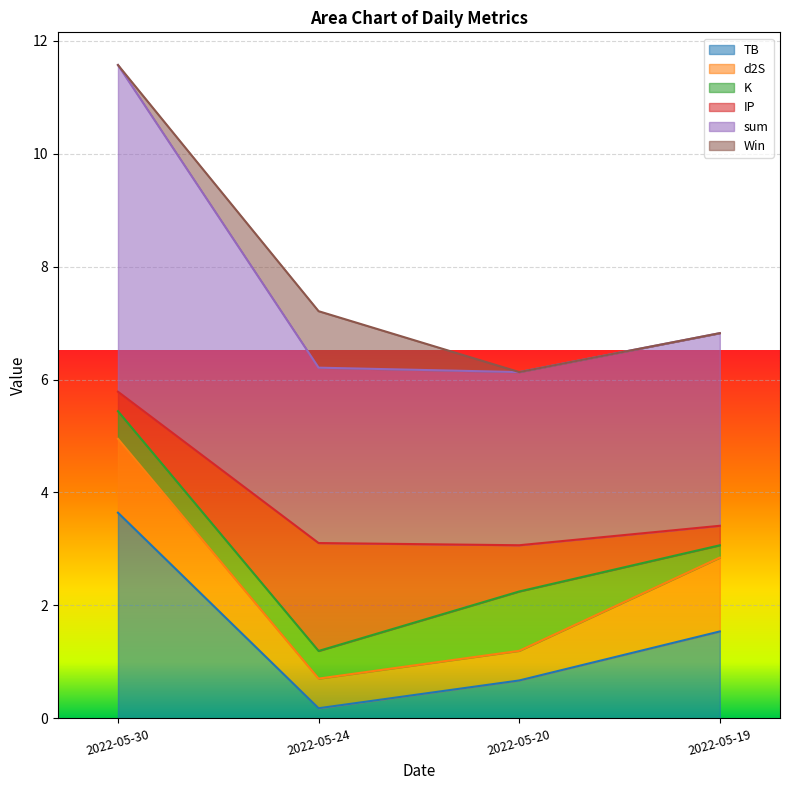

How many lines are shown in the chart?

6